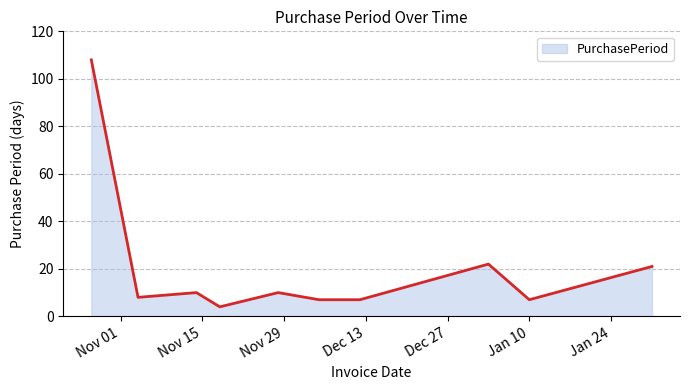

True or false: there are more than 1 points higher than both neighbors.

True